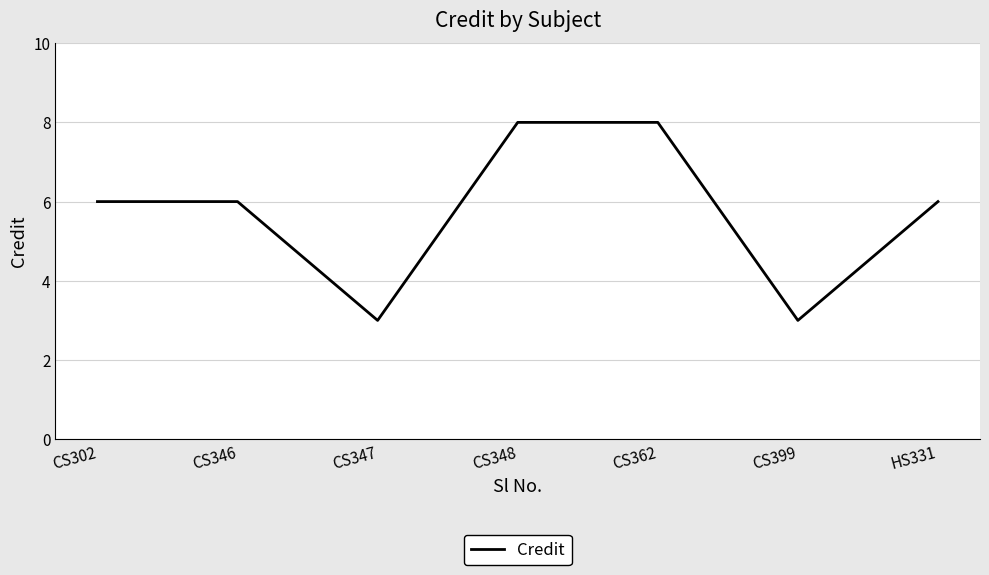

What position from the left is CS346?

2